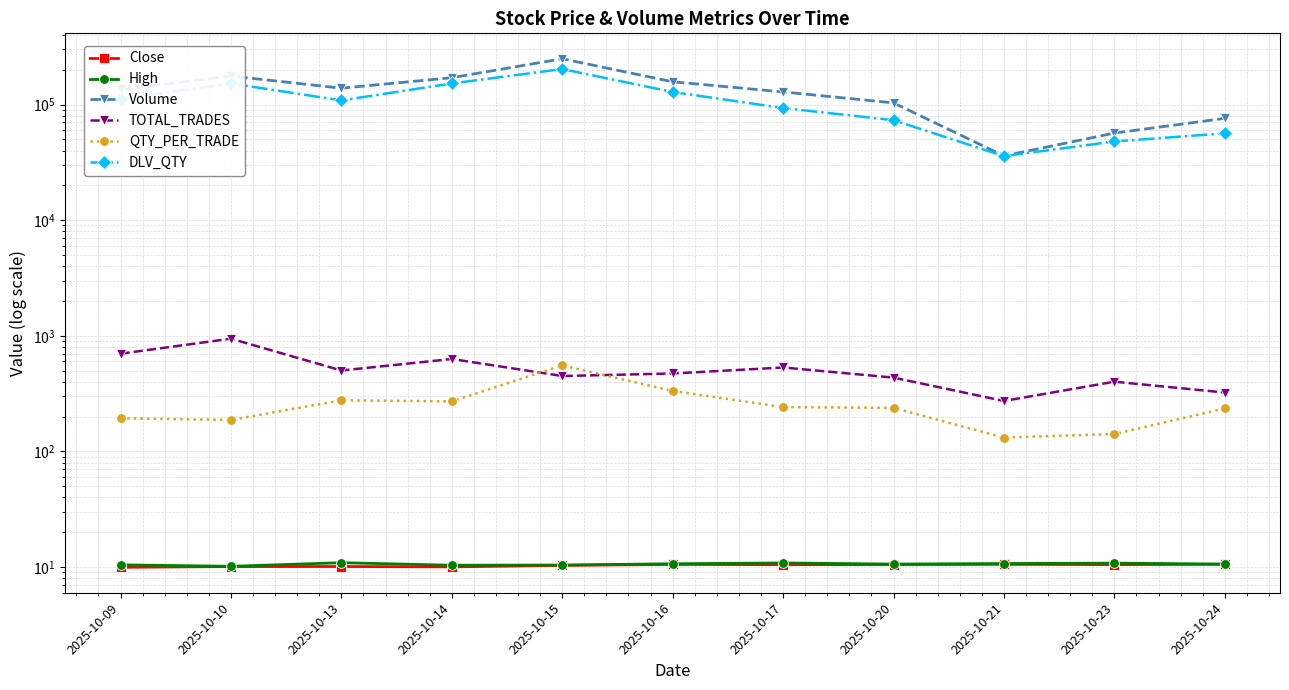

True or false: DLV_QTY and High cross at least once.

False